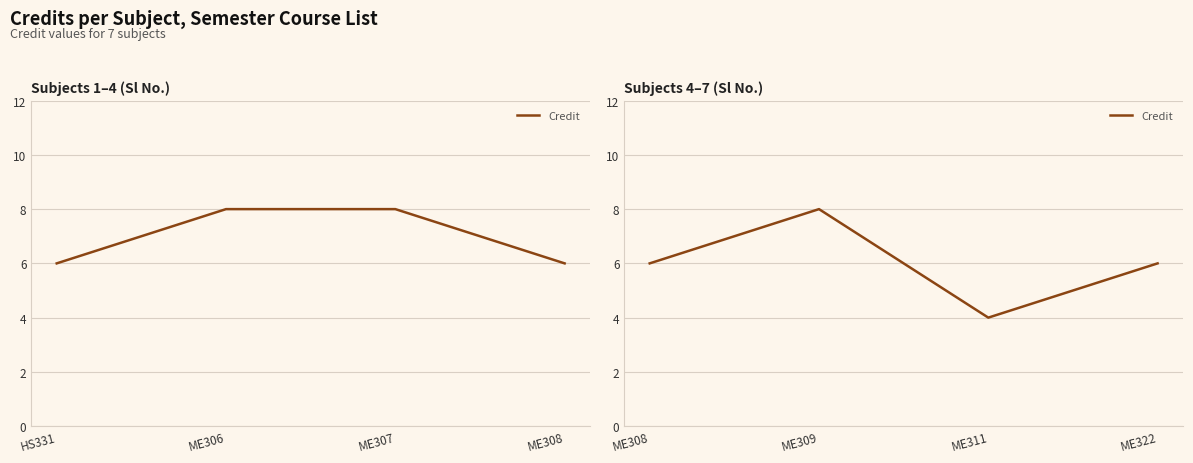

At which category does the data reach its first local peak?

ME309